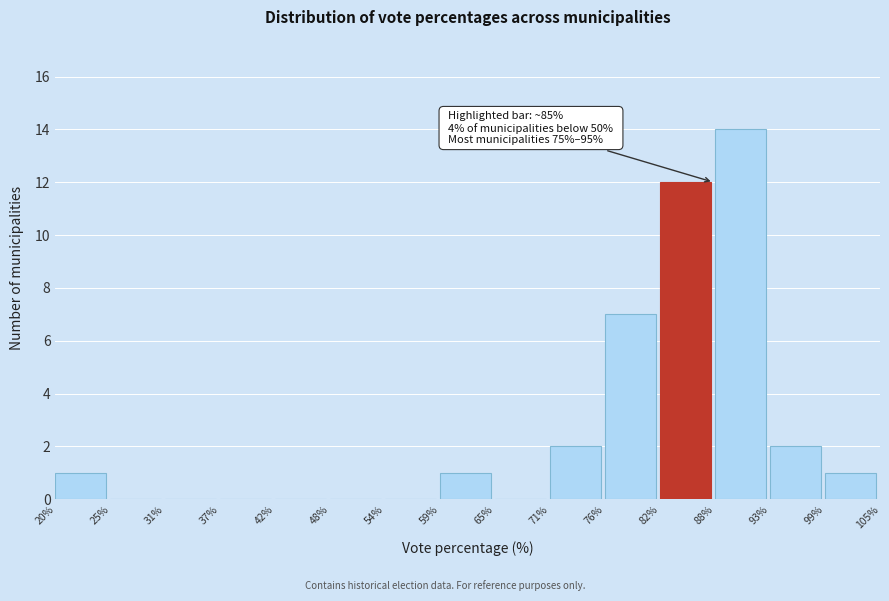

Which range on the x-axis has the tallest bar?

88% to 93%